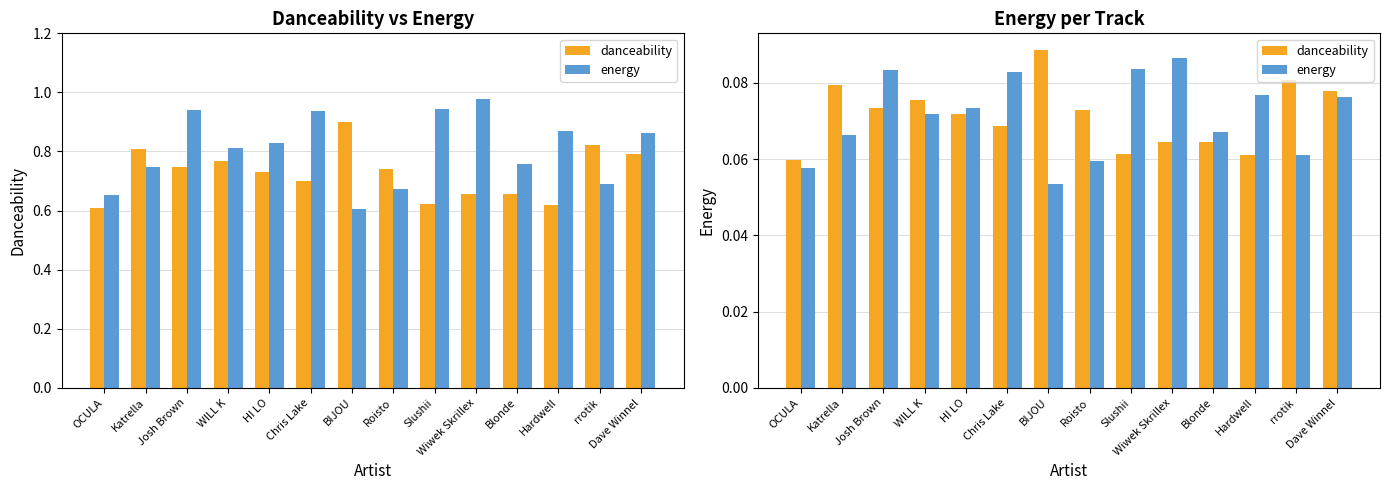

At which category is the sum across all series the highest?

Josh Brown